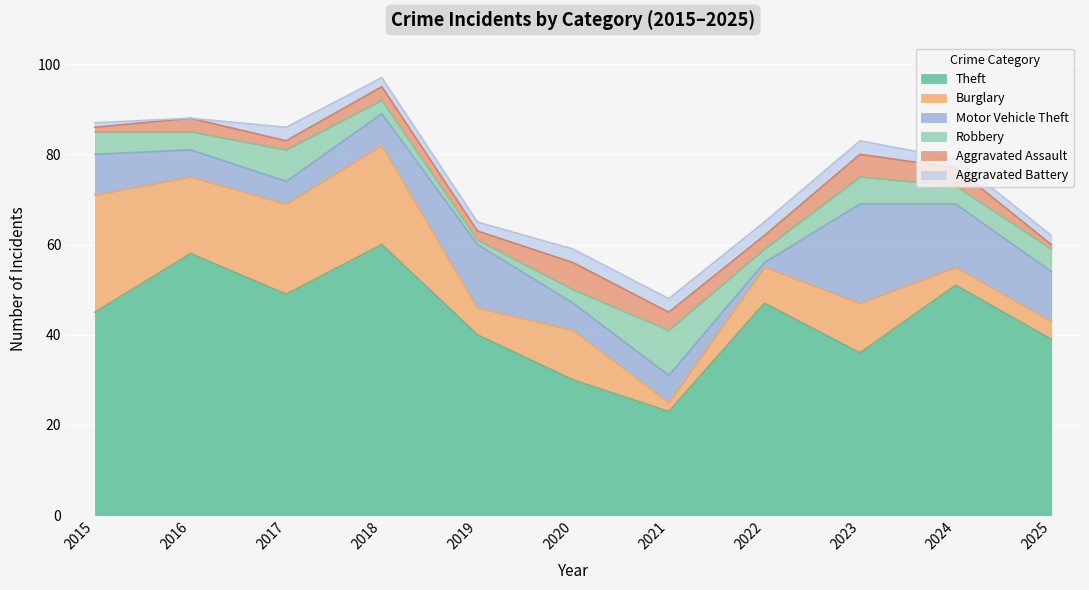

What is the maximum value for Theft?

60